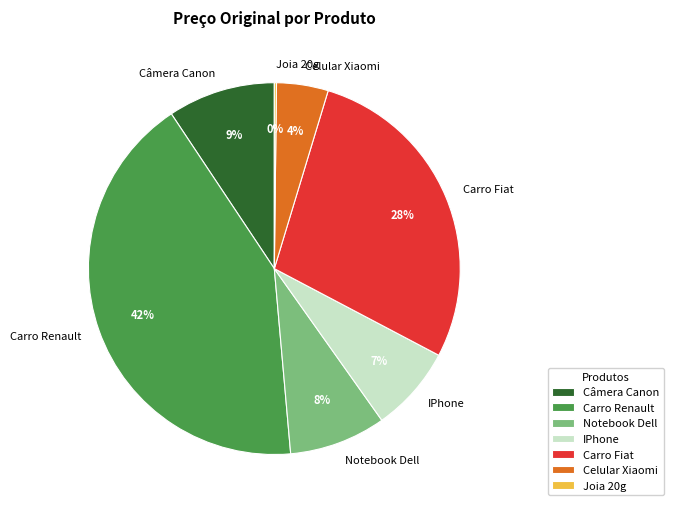

True or false: Carro Fiat accounts for 28% of the total.

True